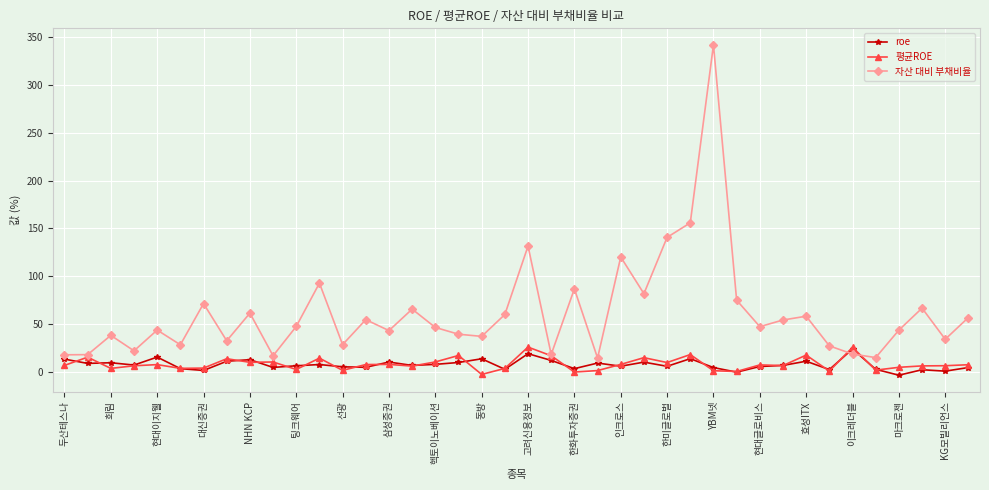

What is the highest value of the 평균ROE series?

26.1